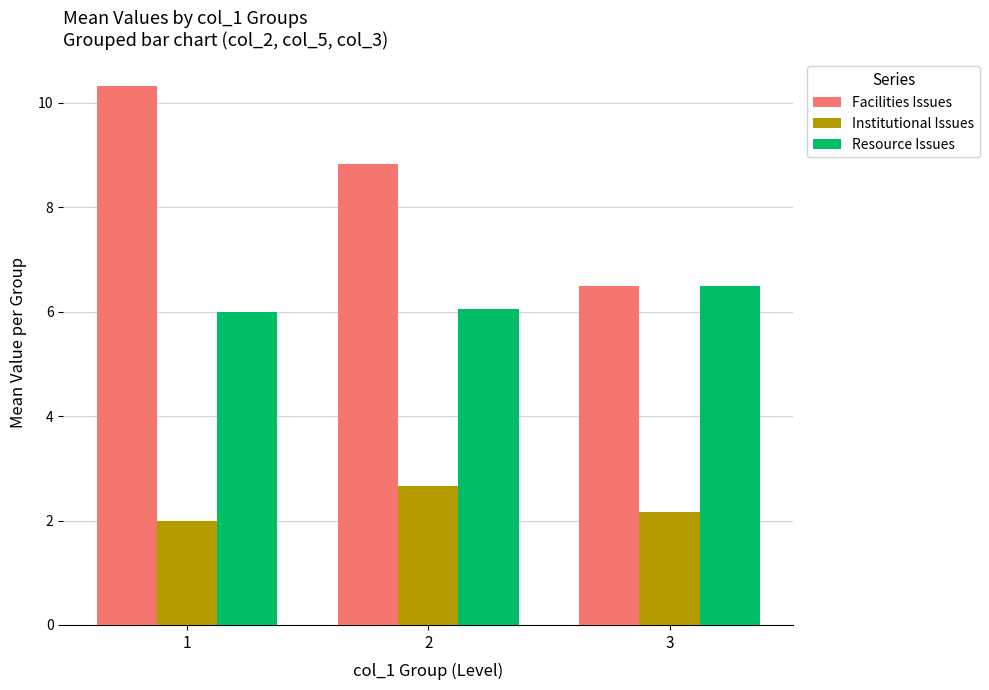

At which category is the sum across all series the highest?

1